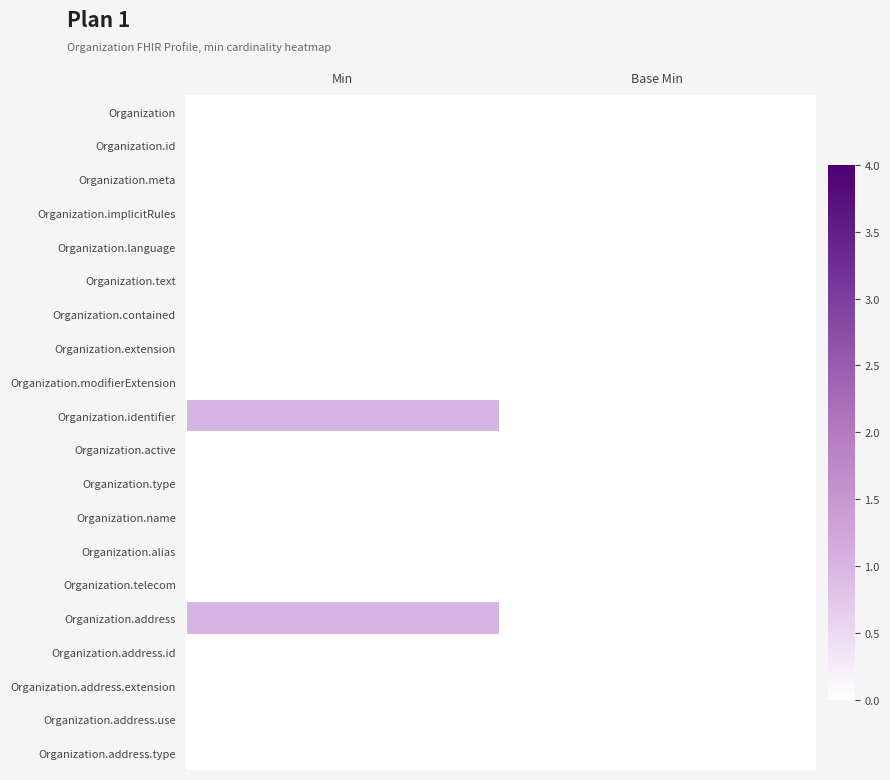

At how many categories does at least one series exceed 0?

1